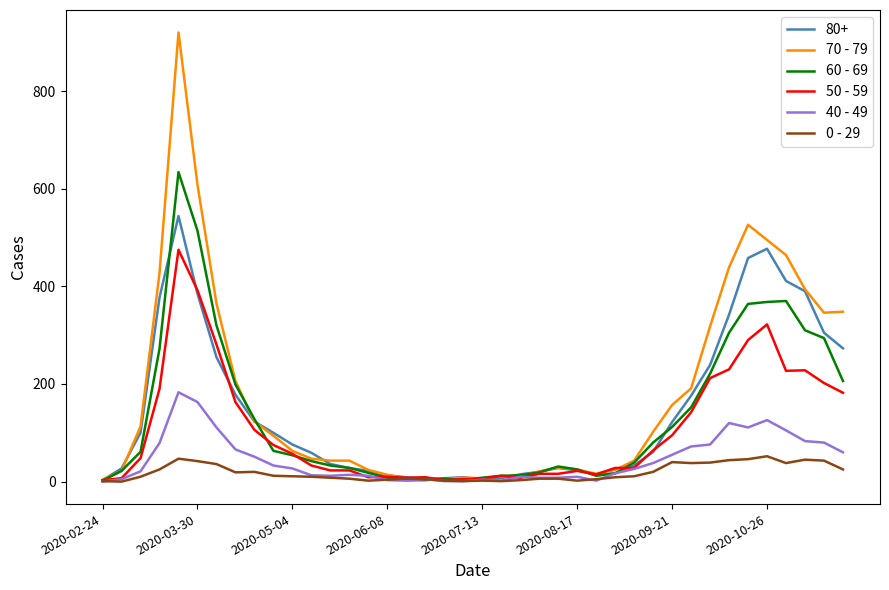

Which series has the largest range (max minus min)?

70 - 79